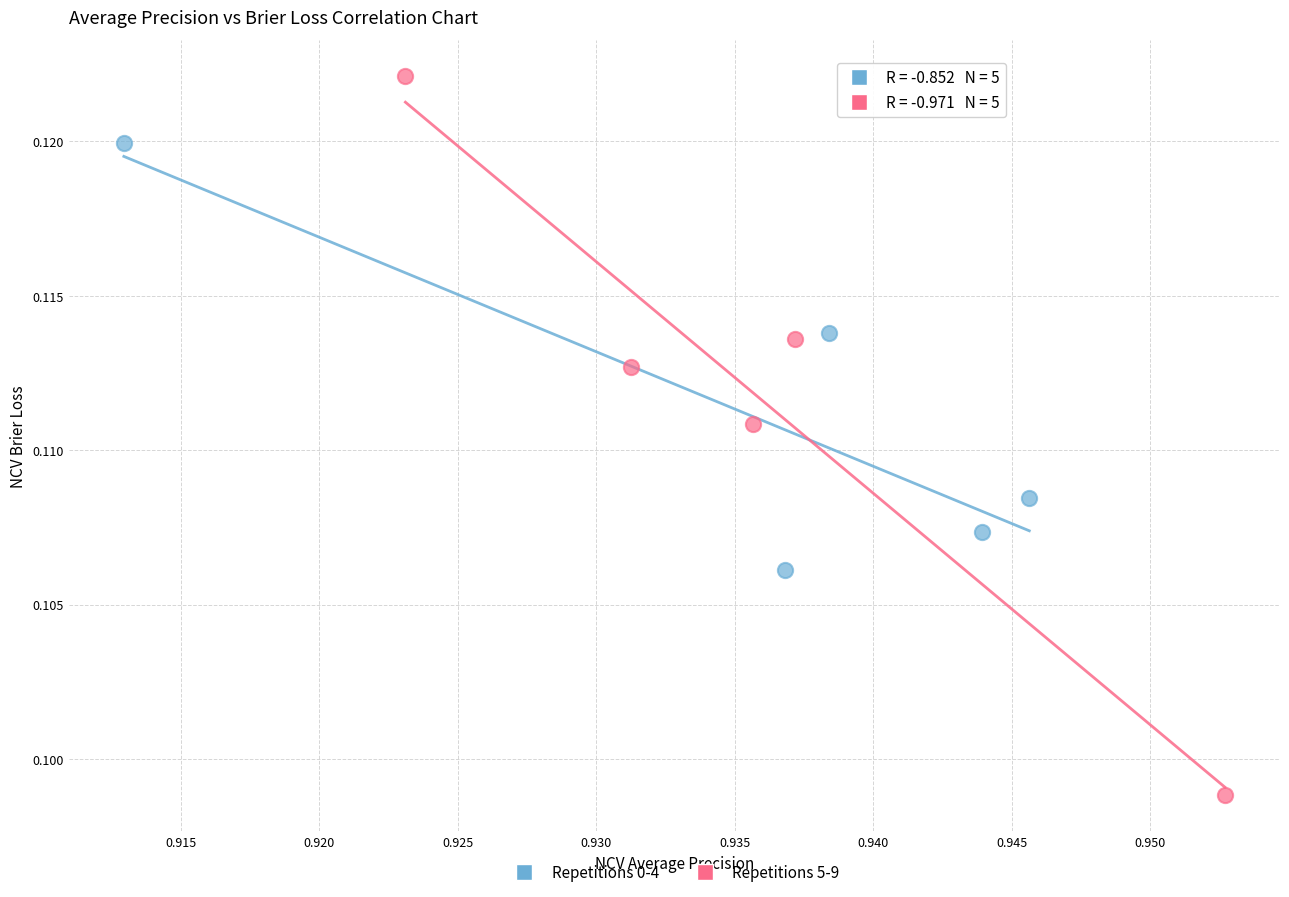

Which series has the widest spread of Y values?

Repetitions 5-9